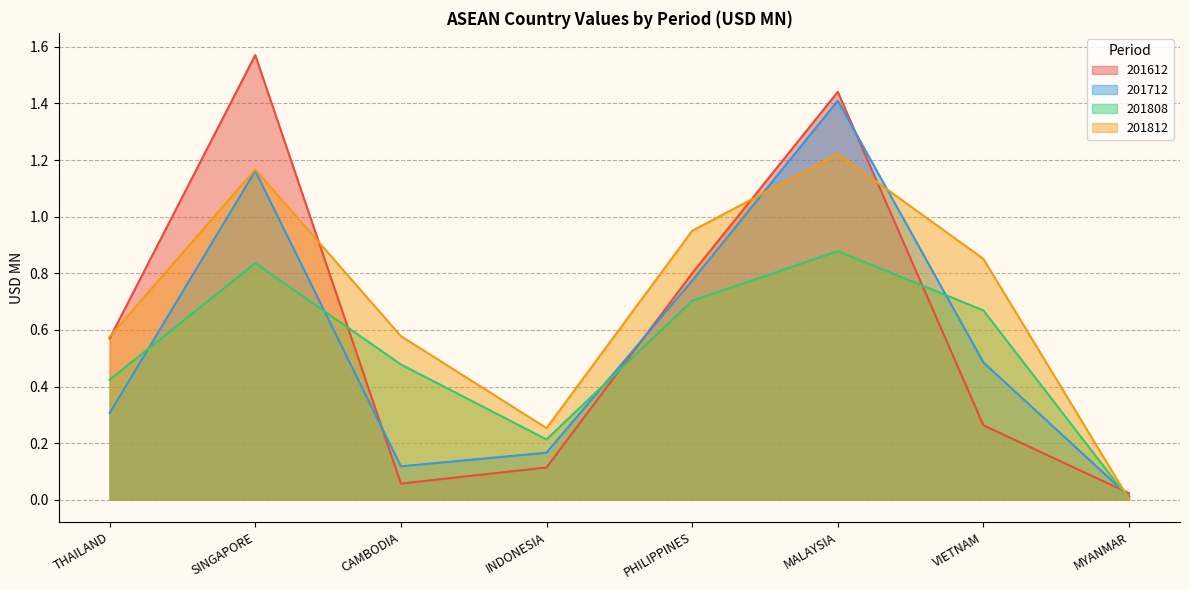

How many interior local valleys does the 201612 series have?

1